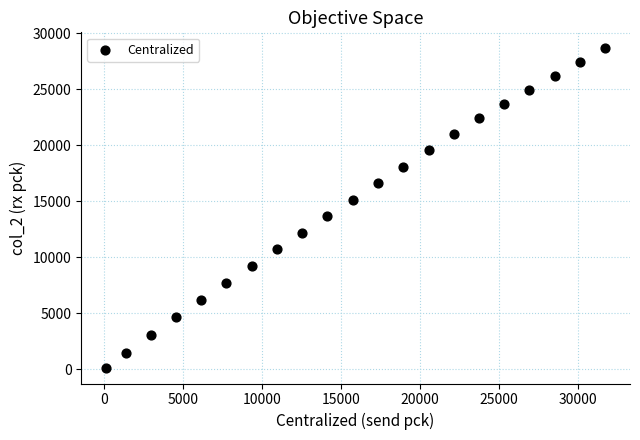

What is the range of Y values (max minus min)?

28517.9